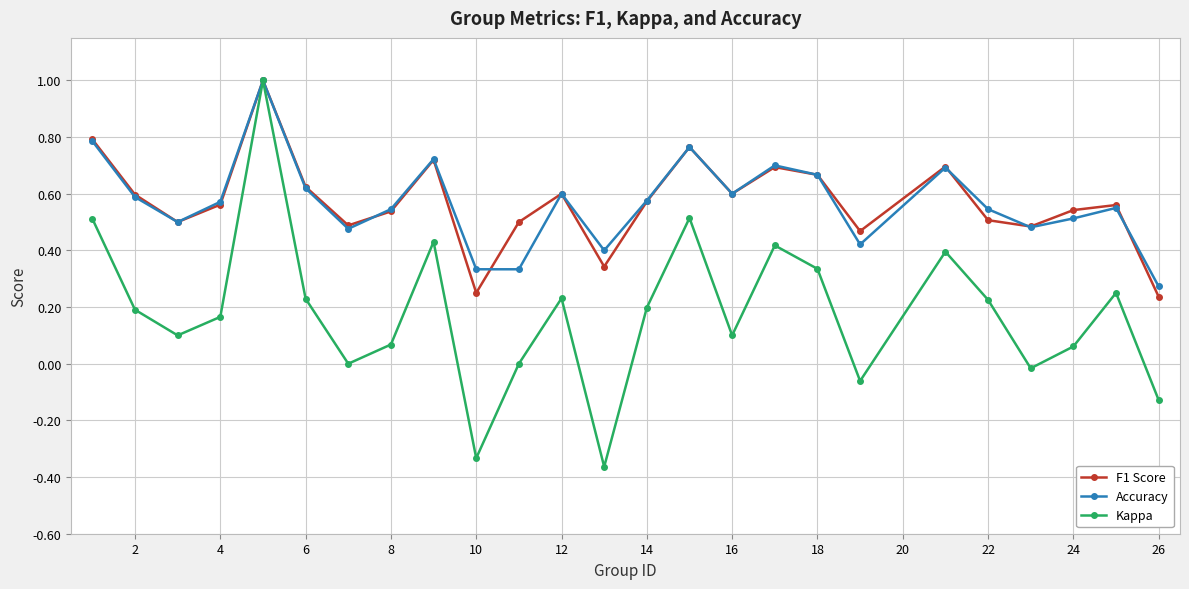

How many interior local valleys does the Kappa series have?

7